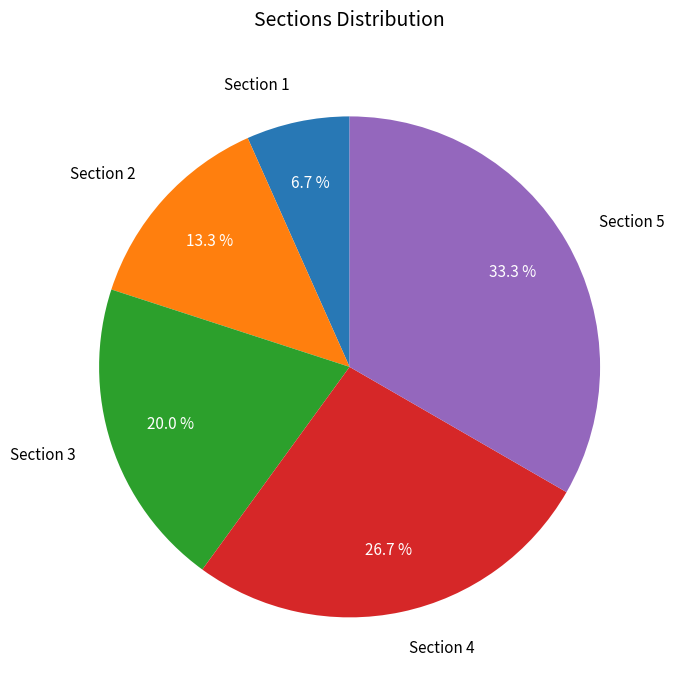

To the nearest percent, what portion does Section 2 represent?

13%